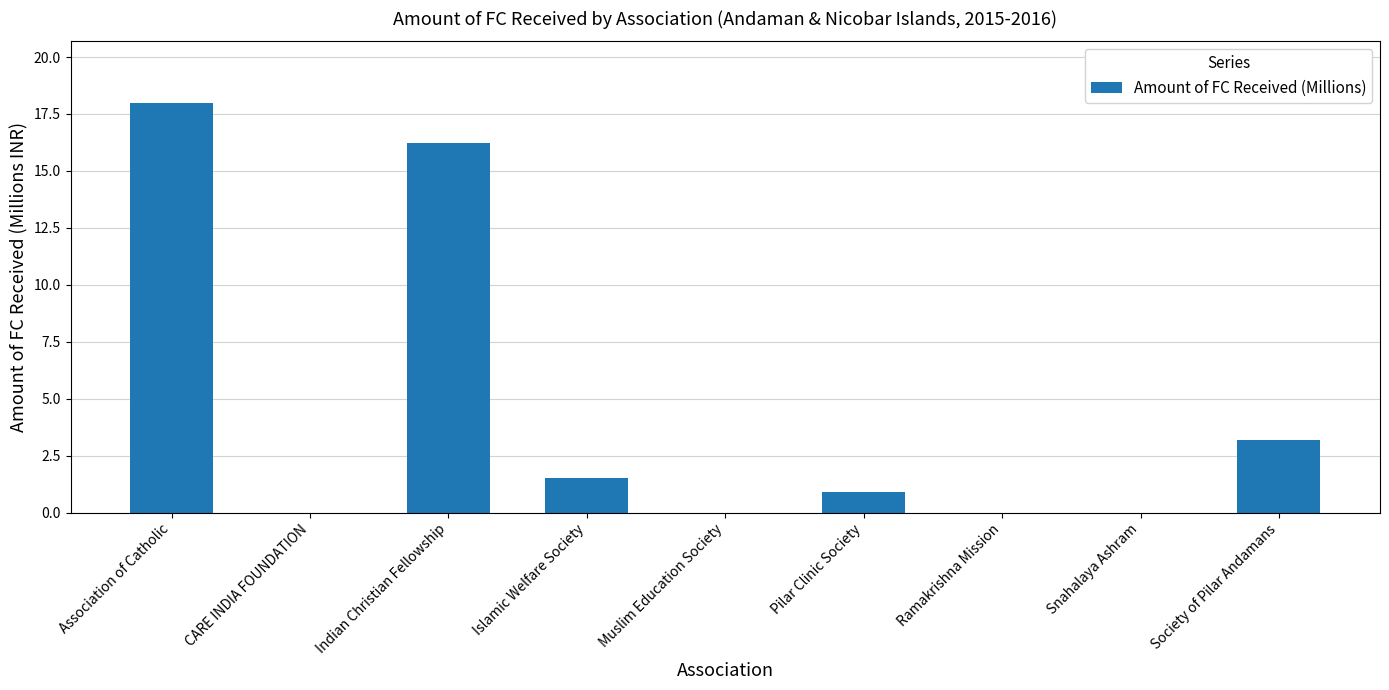

Between Islamic Welfare Society and Pilar Clinic Society, which is larger?

Islamic Welfare Society